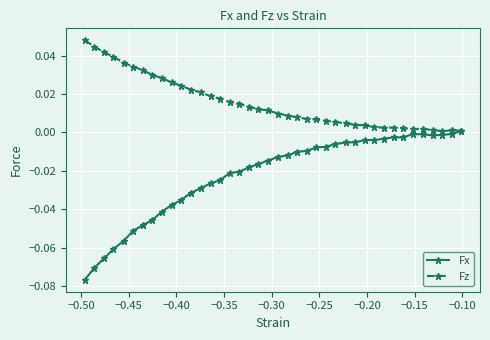

List the series in order of their overall mean, highest first.

Fz, Fx